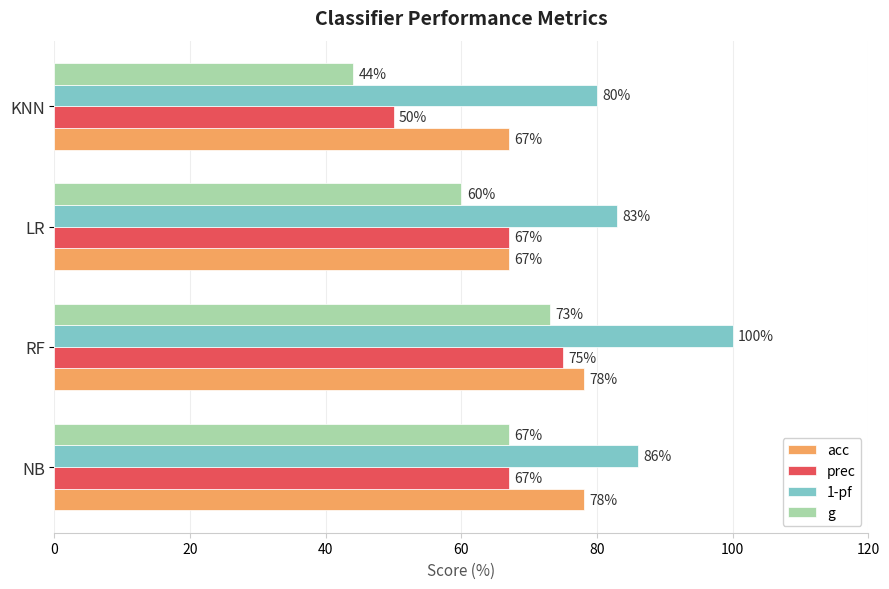

Is it true that prec equals 42 at LR?

False